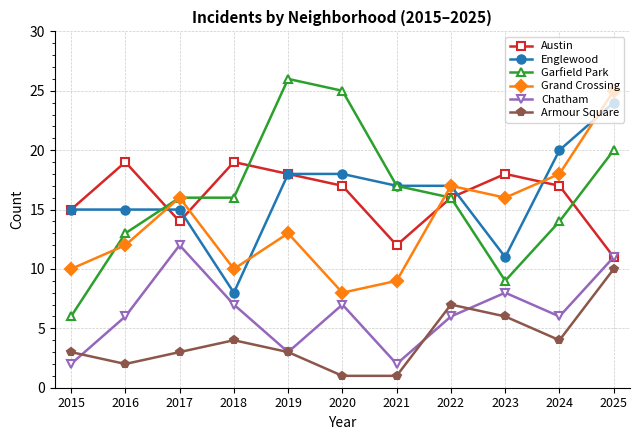

Reading left to right, list all the values displayed in this chart.

Austin: 2015=15	2016=19	2017=14	2018=19	2019=18	2020=17	2021=12	2022=16	2023=18	2024=17	2025=11
Englewood: 2015=15	2016=15	2017=15	2018=8	2019=18	2020=18	2021=17	2022=17	2023=11	2024=20	2025=24
Garfield Park: 2015=6	2016=13	2017=16	2018=16	2019=26	2020=25	2021=17	2022=16	2023=9	2024=14	2025=20
Grand Crossing: 2015=10	2016=12	2017=16	2018=10	2019=13	2020=8	2021=9	2022=17	2023=16	2024=18	2025=25
Chatham: 2015=2	2016=6	2017=12	2018=7	2019=3	2020=7	2021=2	2022=6	2023=8	2024=6	2025=11
Armour Square: 2015=3	2016=2	2017=3	2018=4	2019=3	2020=1	2021=1	2022=7	2023=6	2024=4	2025=10